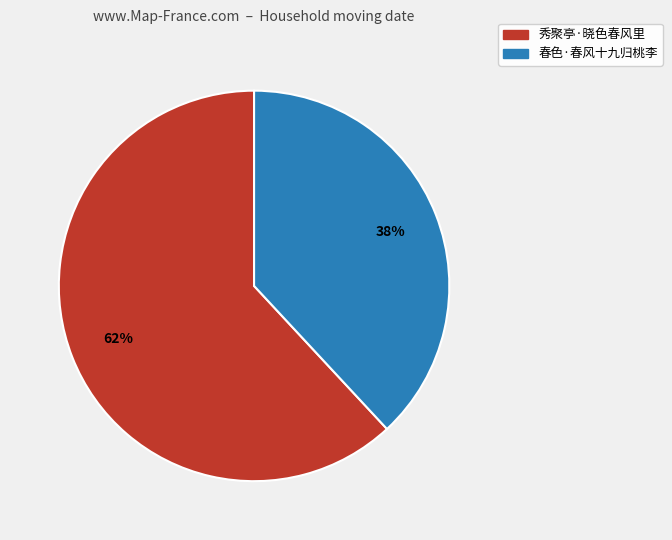

True or false: 春色·春风十九归桃李 accounts for 43% of the total.

False